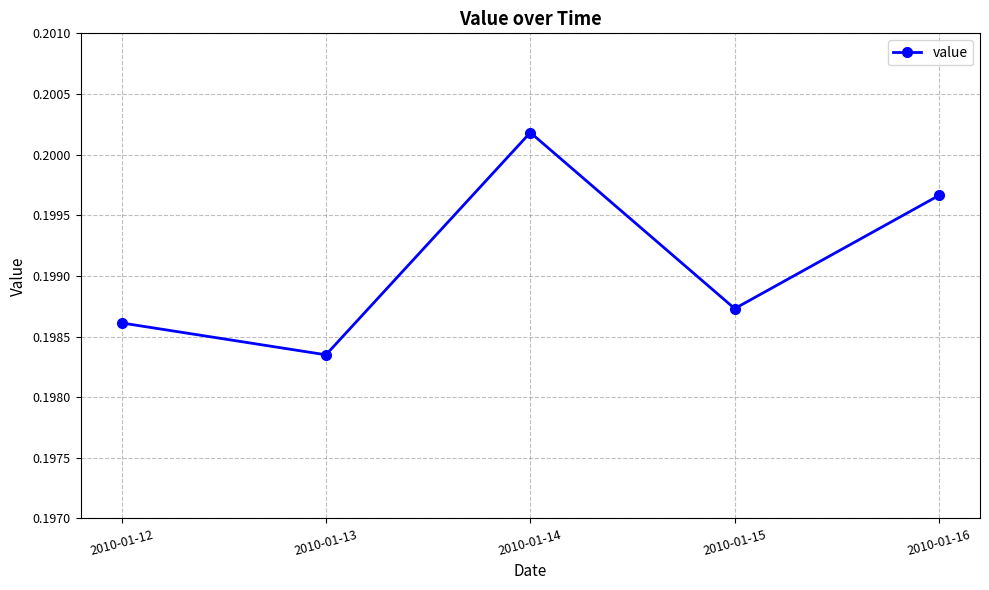

Between 2010-01-15 and 2010-01-14, which is larger?

2010-01-14